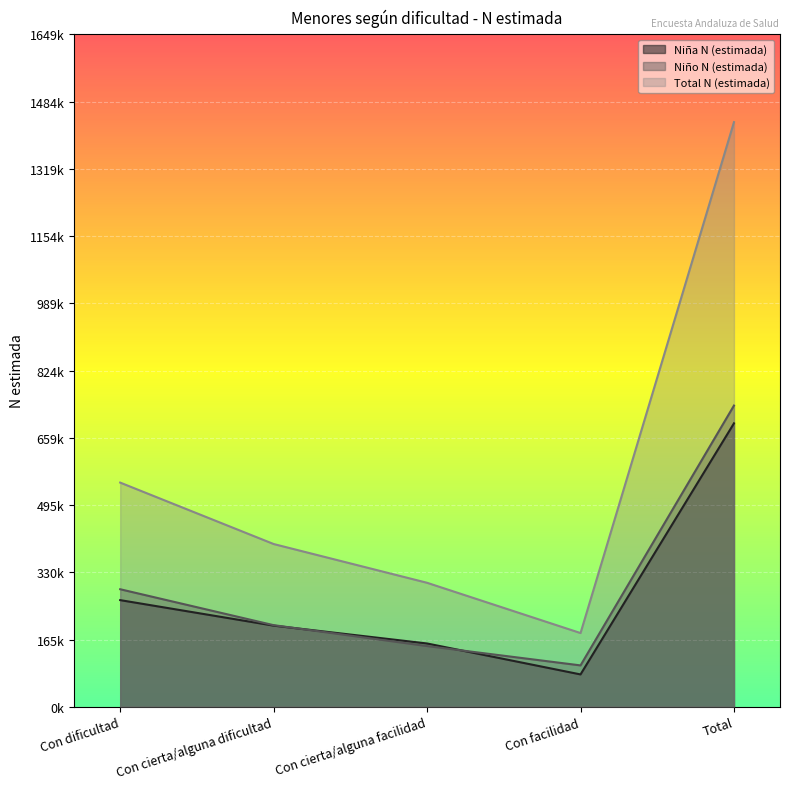

Which has a higher value, Con dificultad or Con facilidad?

Con dificultad